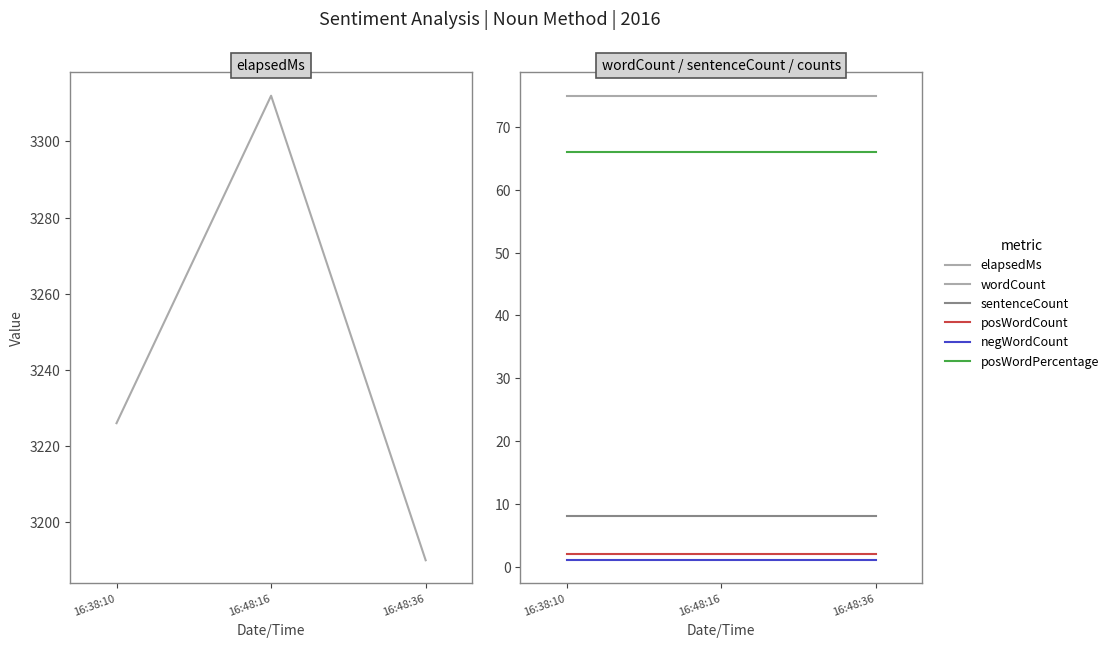

What is the maximum value shown in the chart?

3312